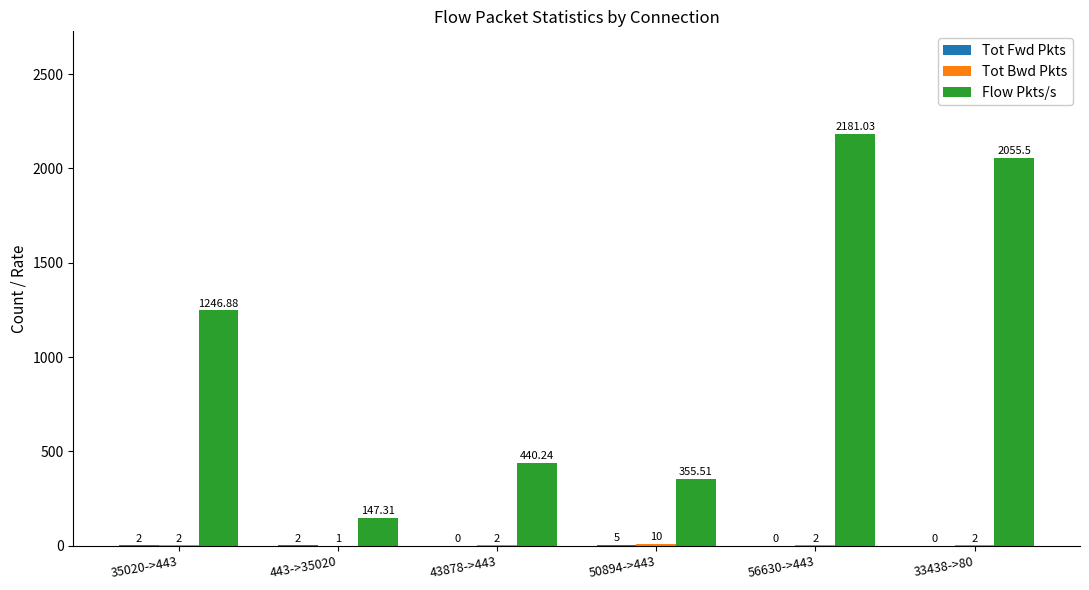

How many groups of bars are there?

6